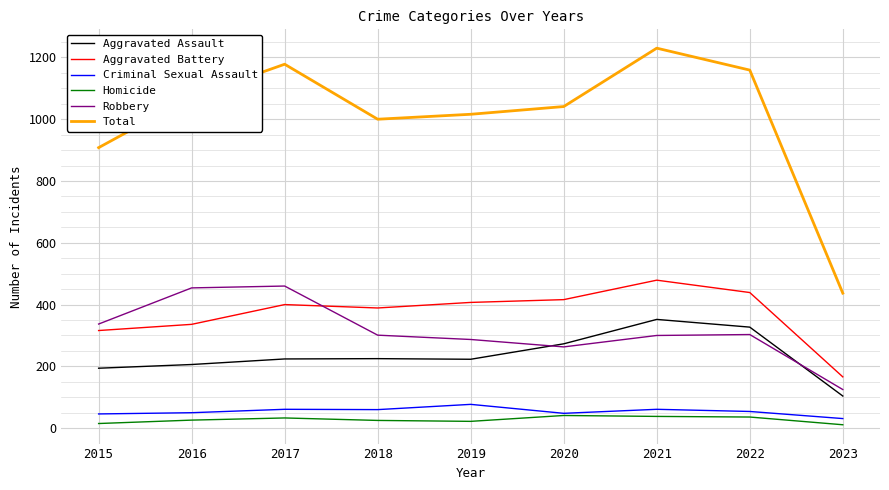

True or false: Aggravated Assault and Total intersect in this chart.

False